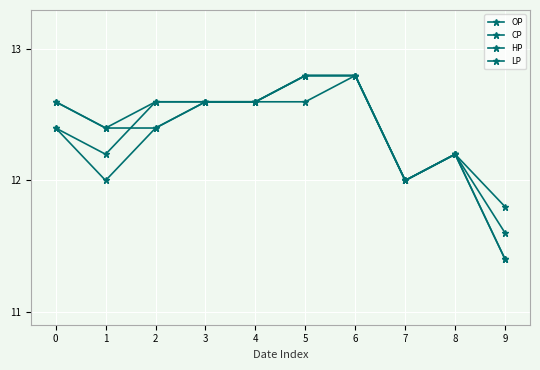

What is the value of the CP point at the 8th from the left?

12.0